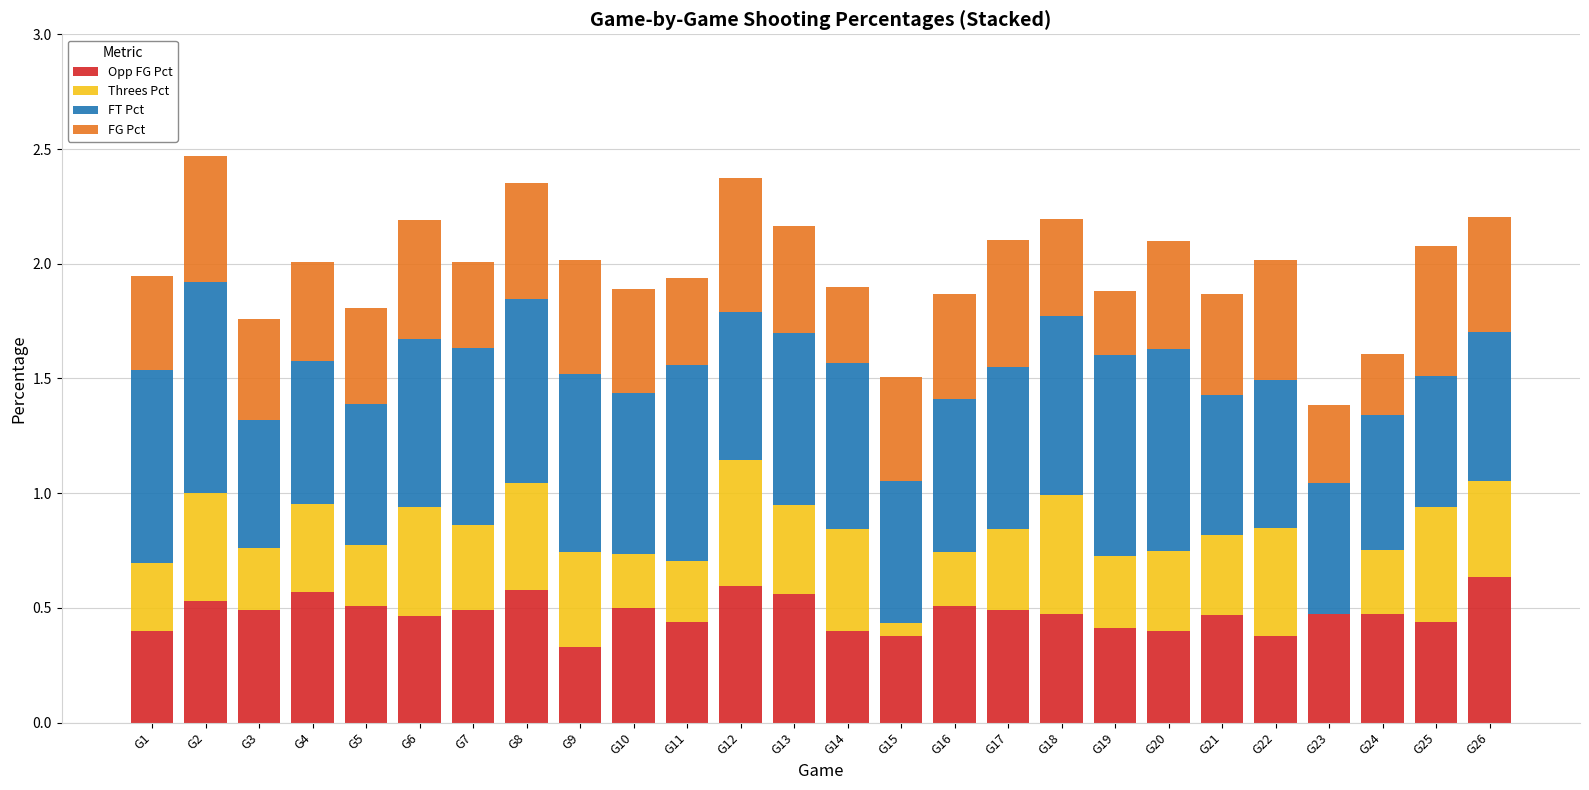

What is the sum of the Opp FG Pct values at G9 and G20?

0.7